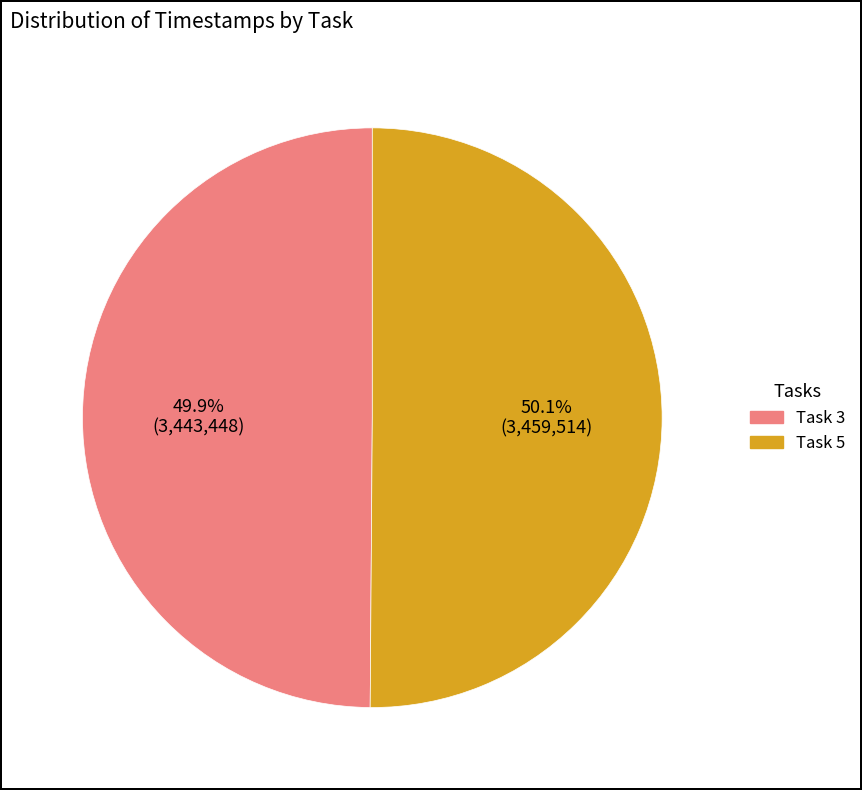

True or false: Task 5 accounts for 63% of the total.

False